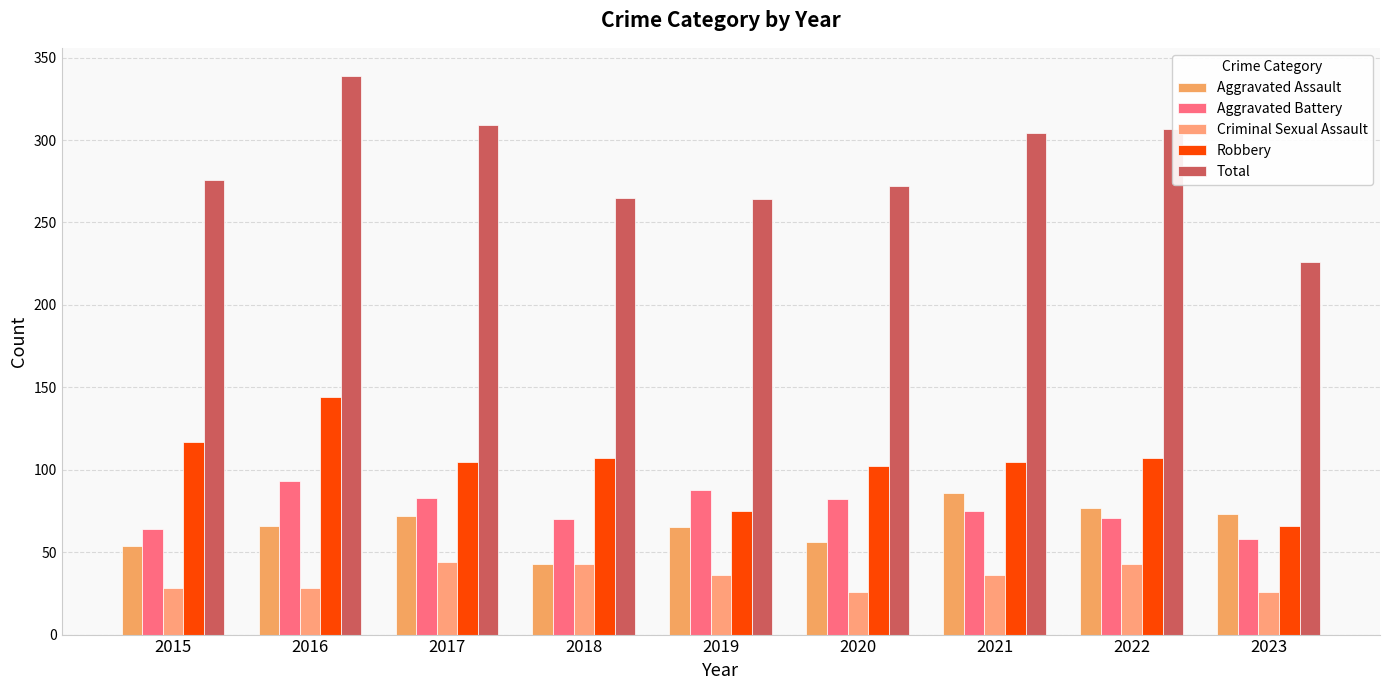

What is the difference between the maximum and second lowest values in the Aggravated Battery series?

29